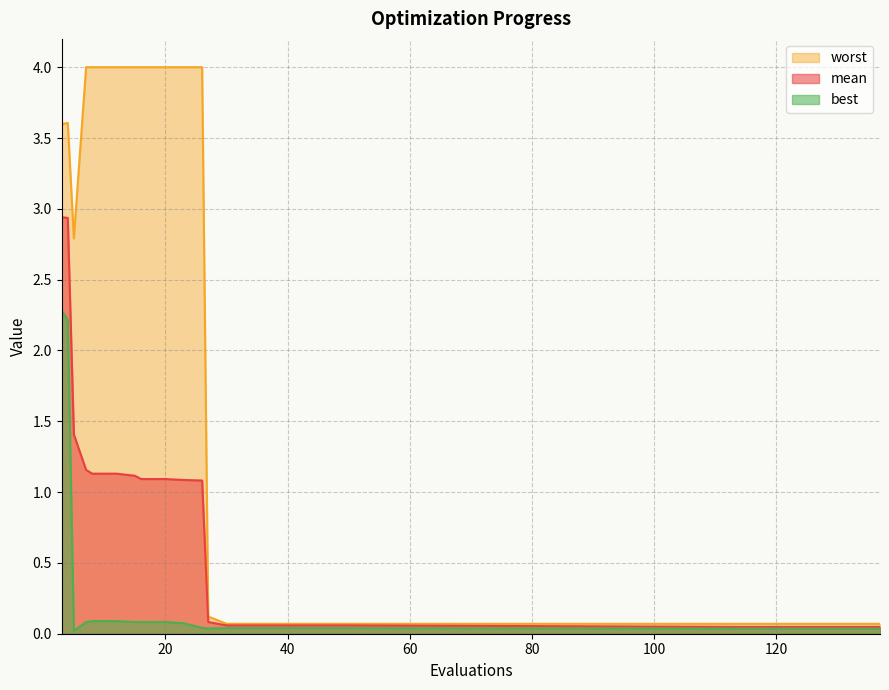

How many values in the worst series exceed 3?

10